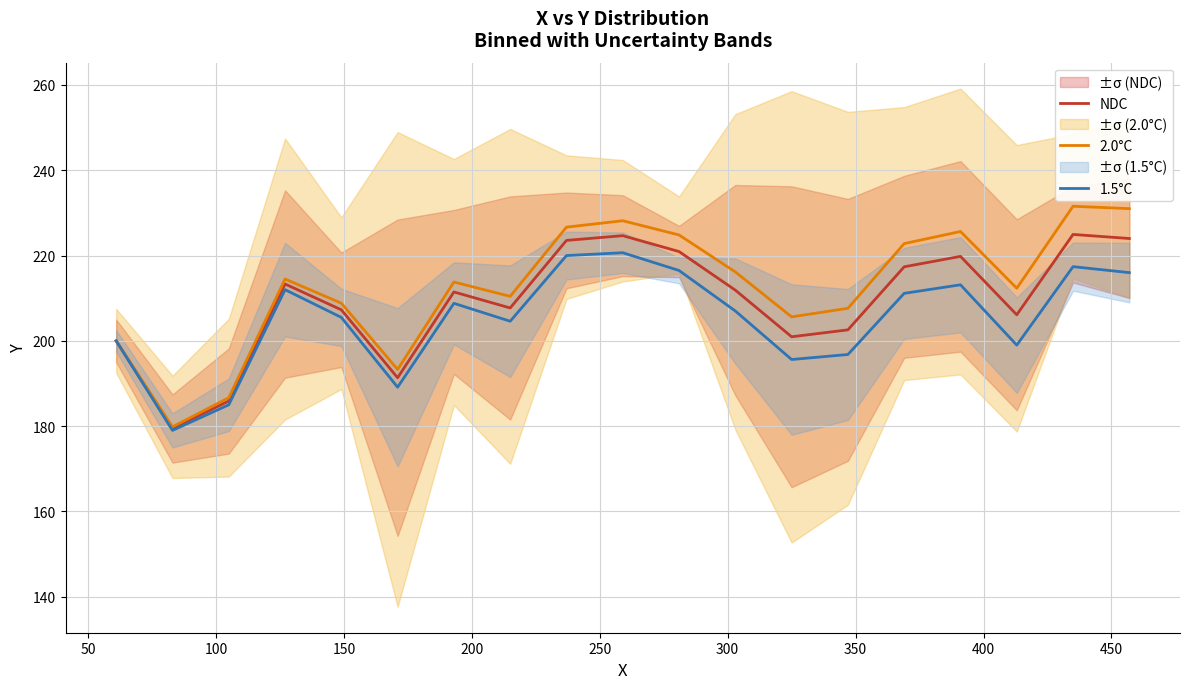

What is the minimum value for 1.5°C?

179.0